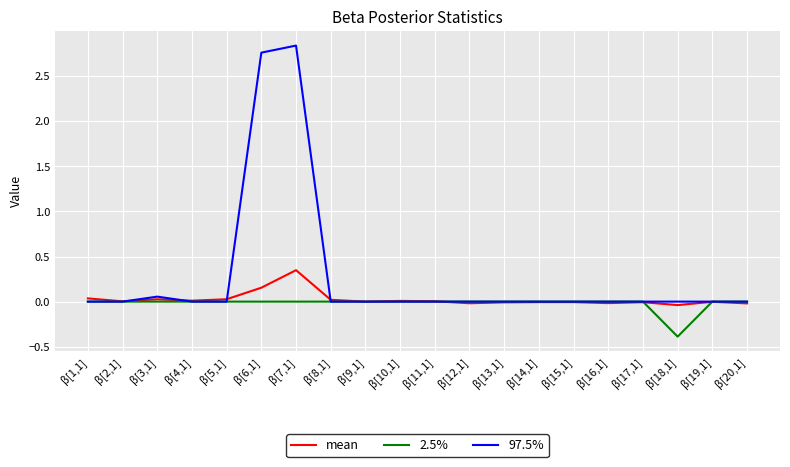

At which category is the sum across all series the highest?

β[7,1]